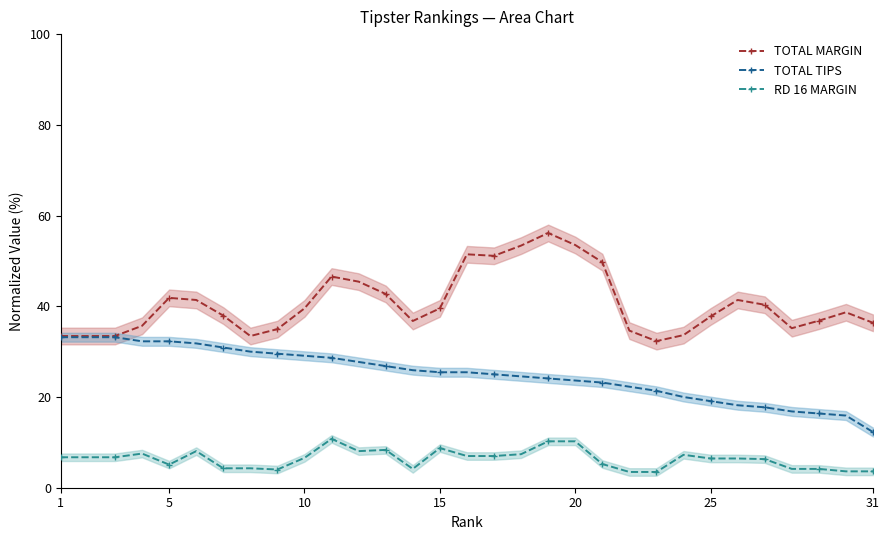

True or false: TOTAL MARGIN and TOTAL TIPS intersect in this chart.

False